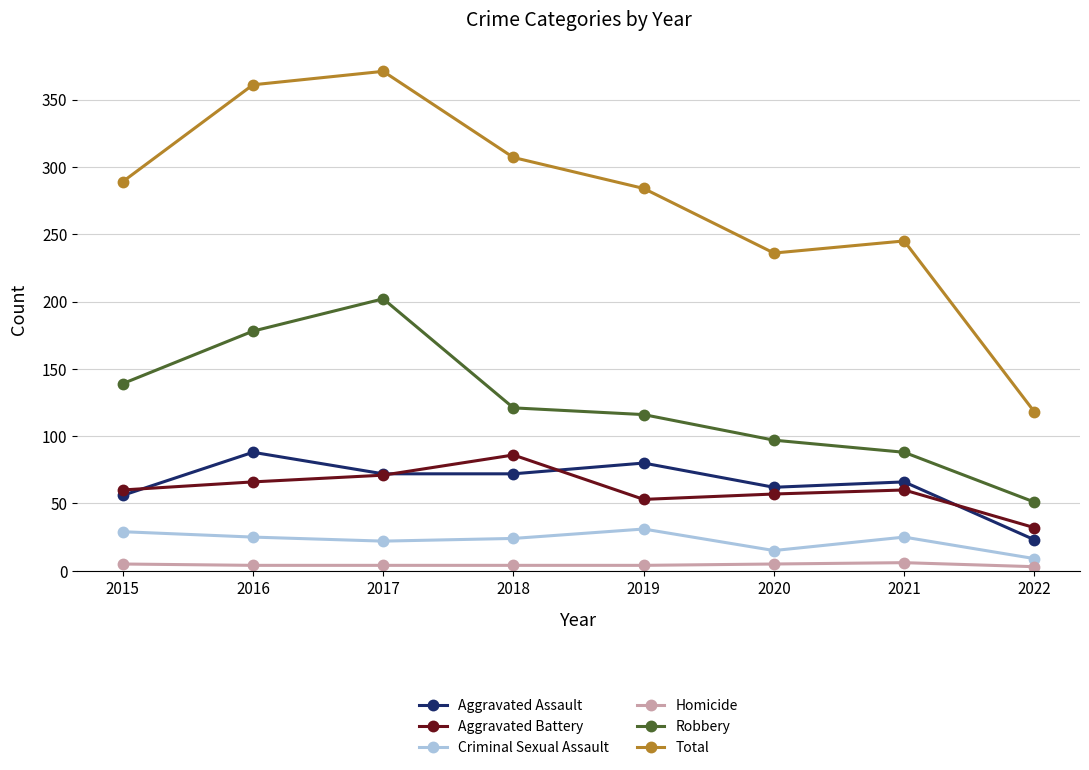

How many series are shown in this chart?

6